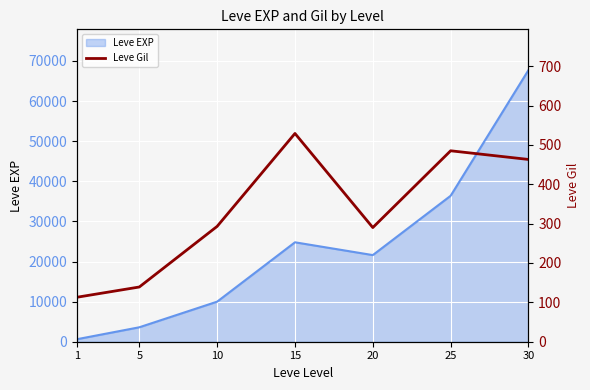

At which category does the data reach its first local valley?

20